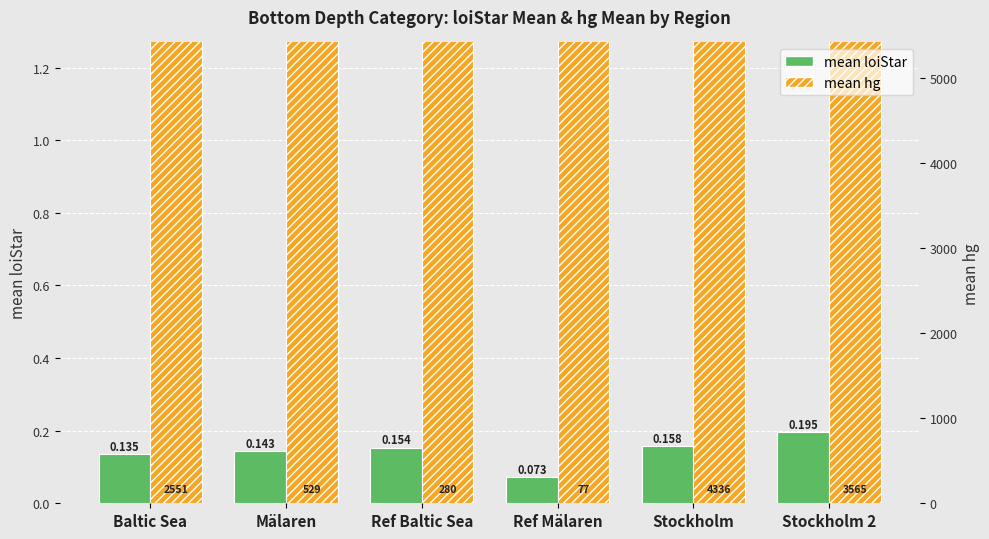

What is the minimum value shown in the chart?

0.1